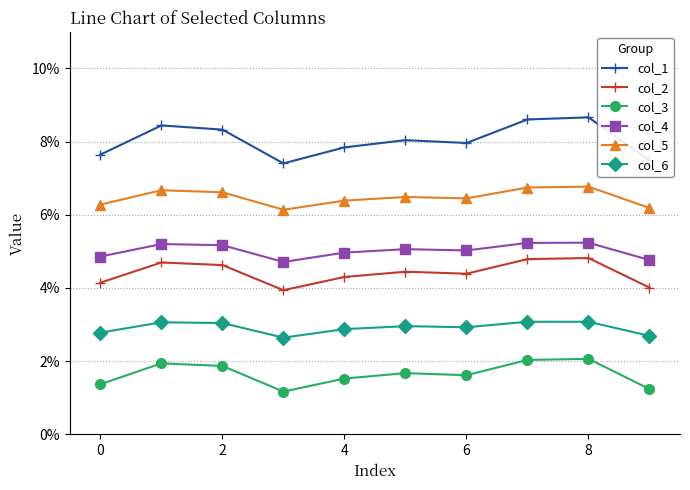

Does the chart have visible grid lines?

Yes